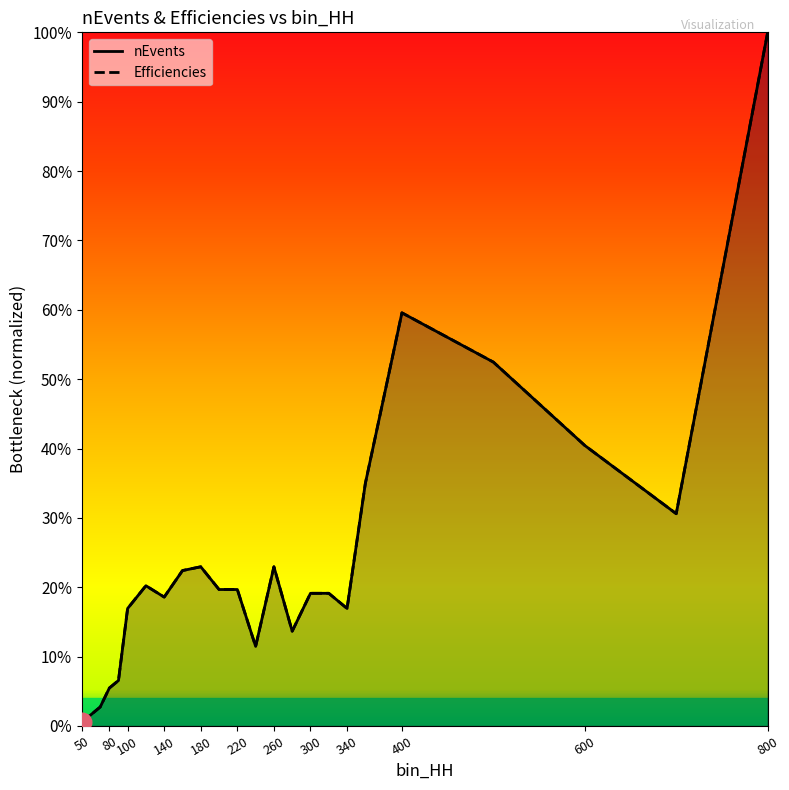

Which series has the widest spread of Y values?

nEvents